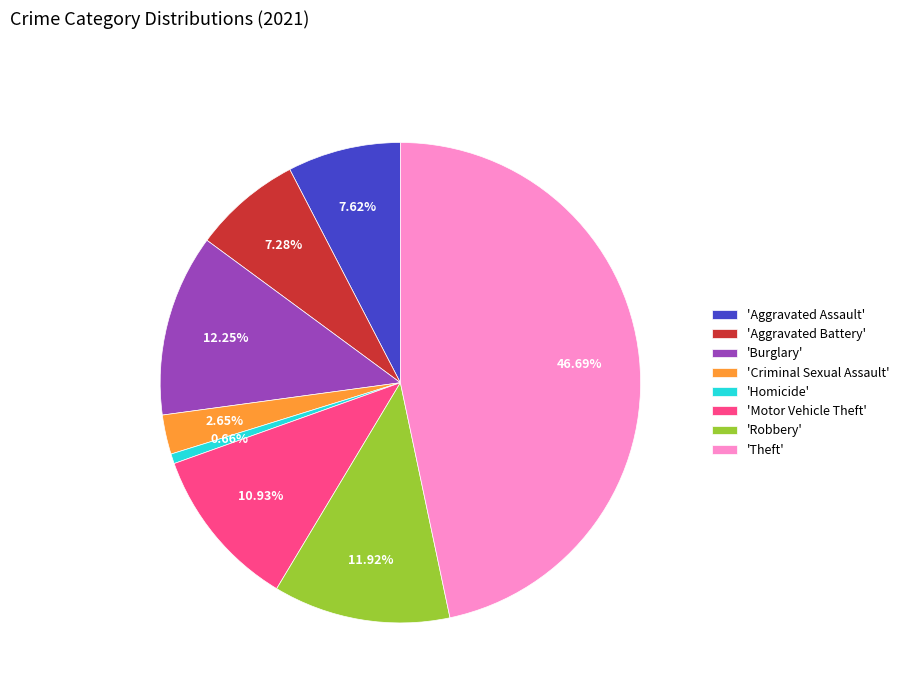

Combined, do 'Criminal Sexual Assault' and 'Burglary' account for over 50%?

No